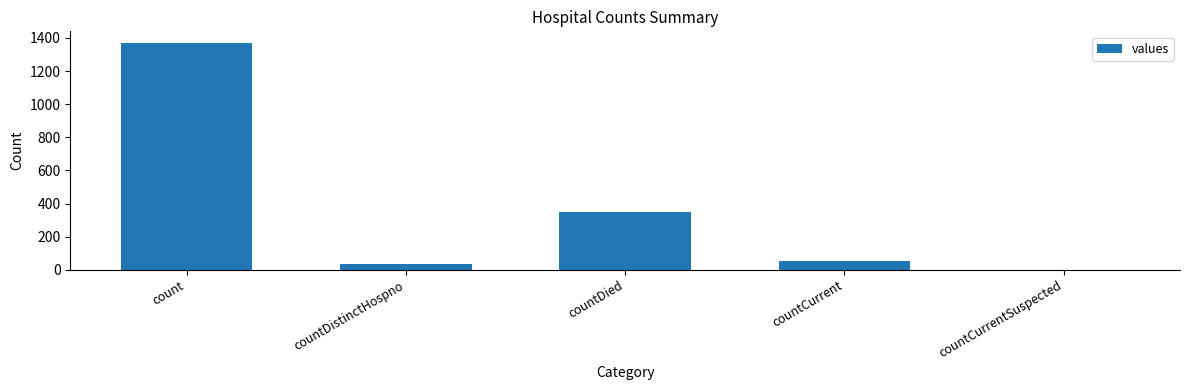

What is the change in value from count to countDistinctHospno?

-1338